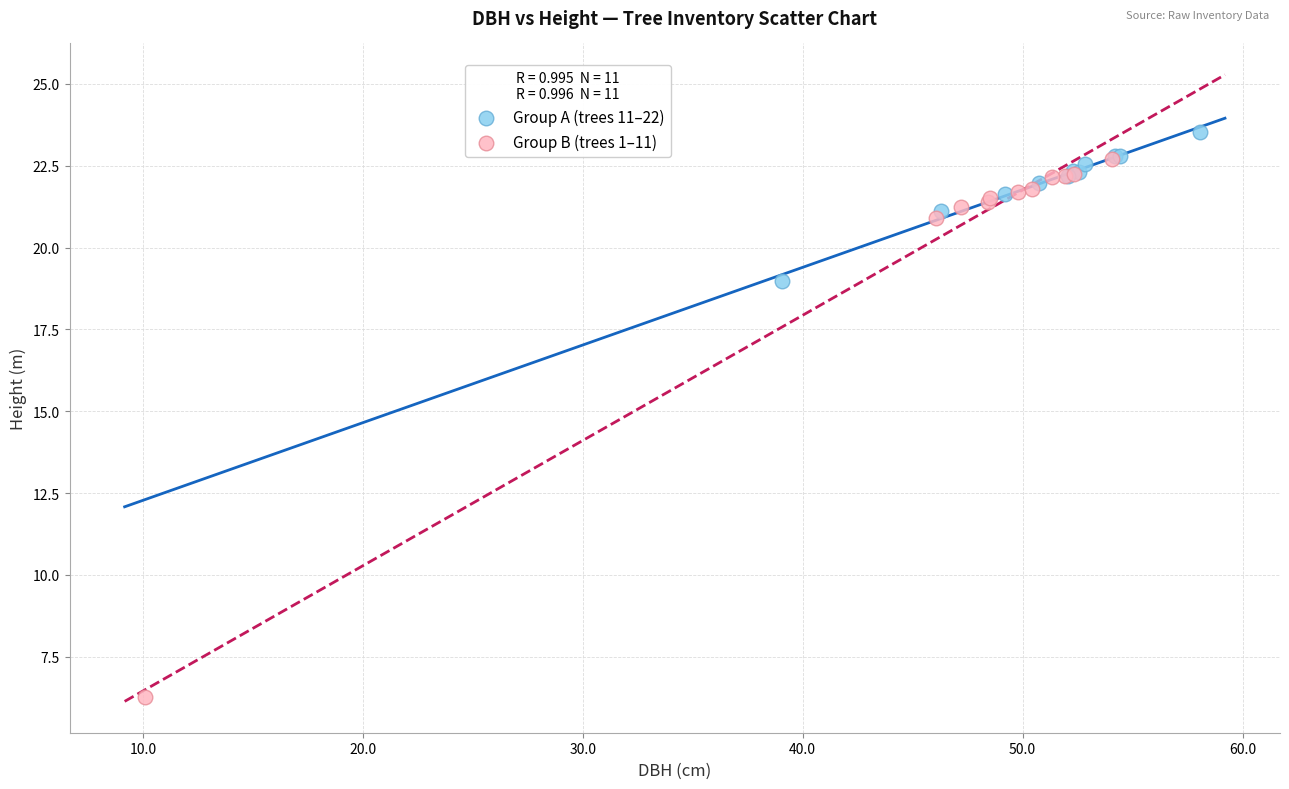

Which series reaches the minimum Y coordinate?

Group B (trees 1–11)